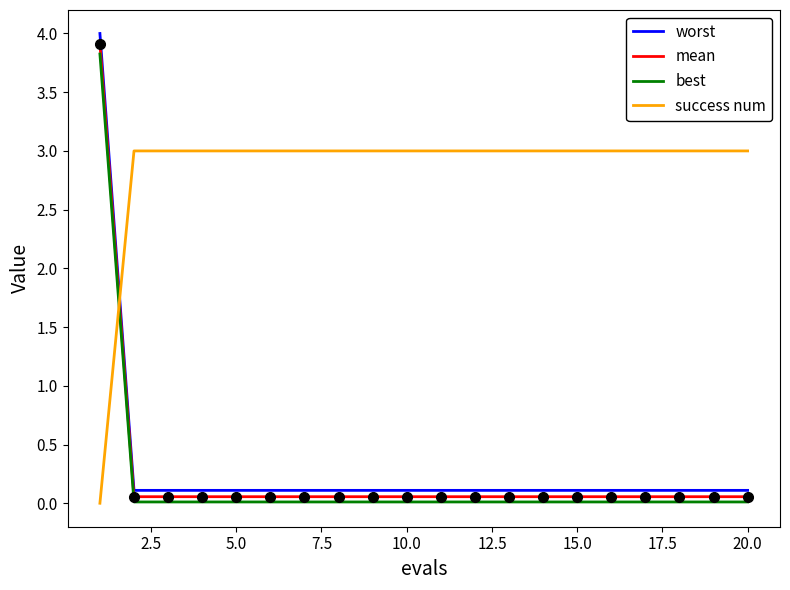

How many lines are shown in the chart?

4